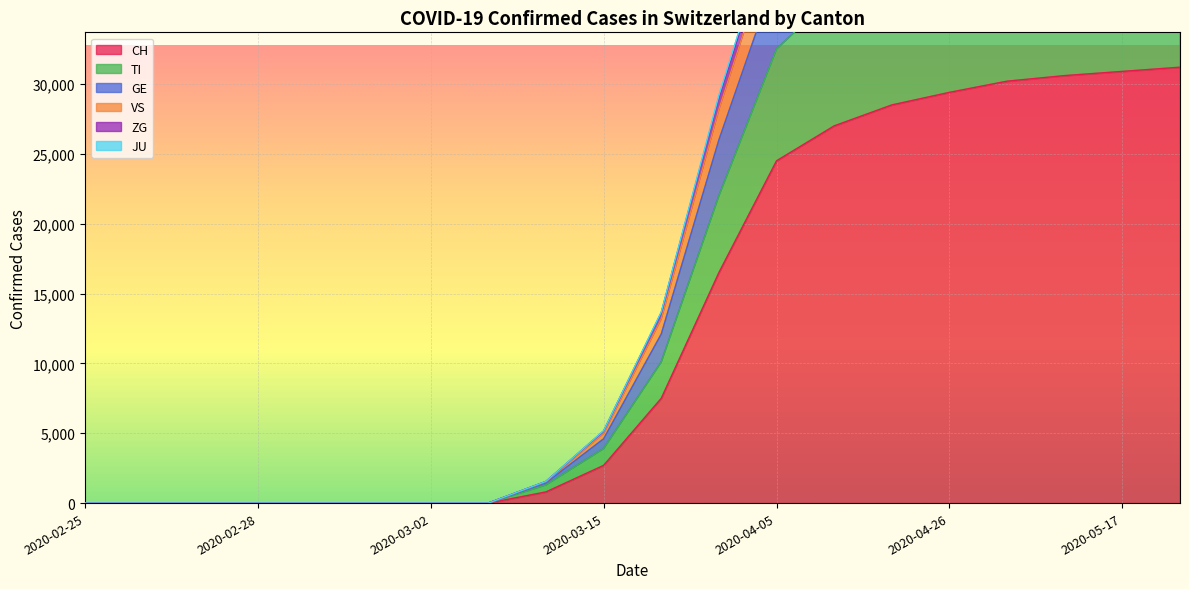

What is the label of the 13th point from the left?

2020-04-05